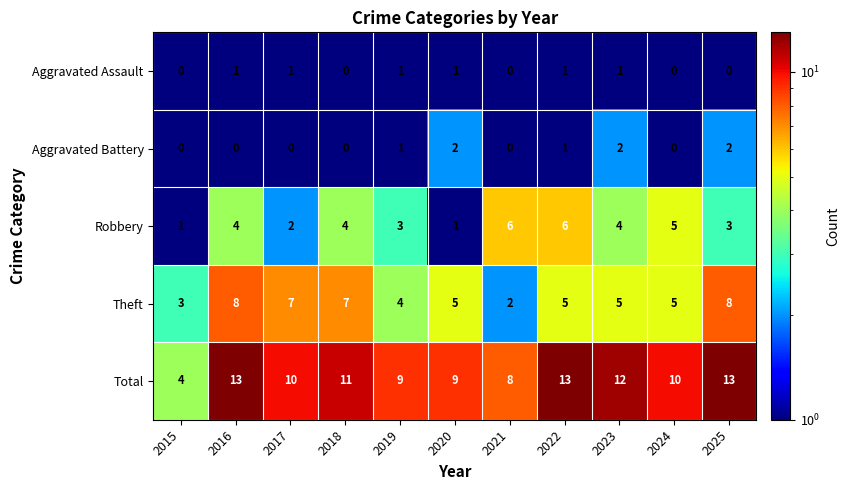

What is the difference between the maximum and minimum values in the Theft series?

6